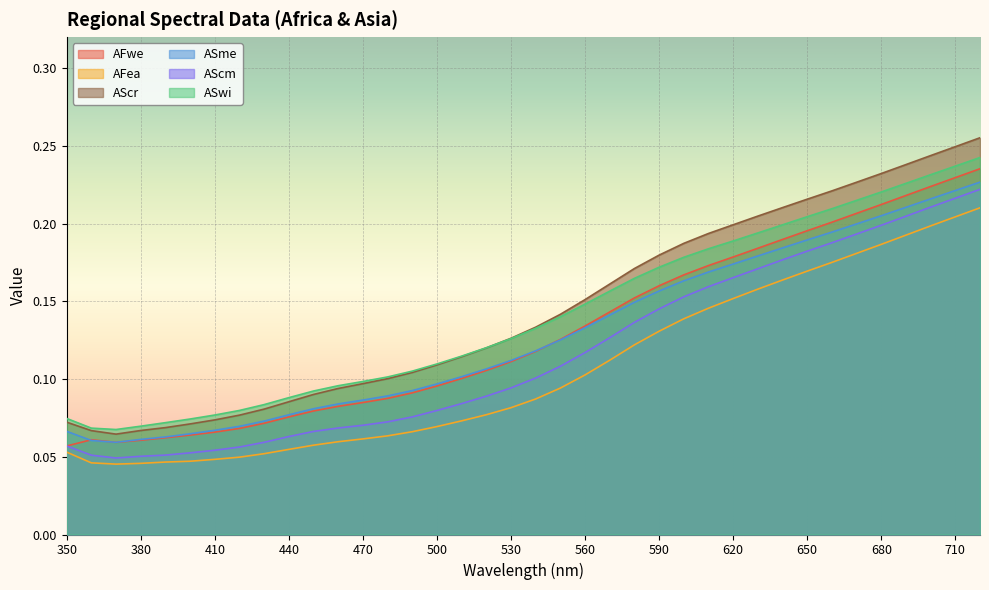

True or false: AFea and ASme intersect in this chart.

False